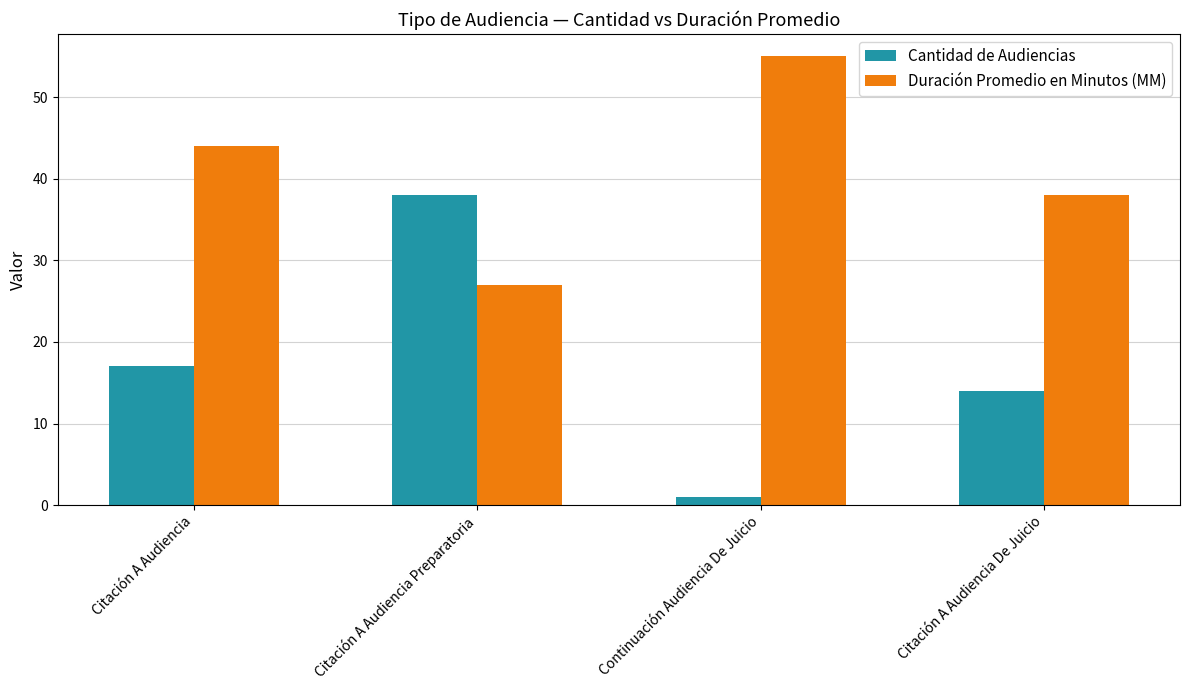

Reading right to left, transcribe all the data shown in this chart.

Cantidad de Audiencias: Citación A Audiencia De Juicio=14	Continuación Audiencia De Juicio=1	Citación A Audiencia Preparatoria=38	Citación A Audiencia=17
Duración Promedio en Minutos (MM): Citación A Audiencia De Juicio=38	Continuación Audiencia De Juicio=55	Citación A Audiencia Preparatoria=27	Citación A Audiencia=44